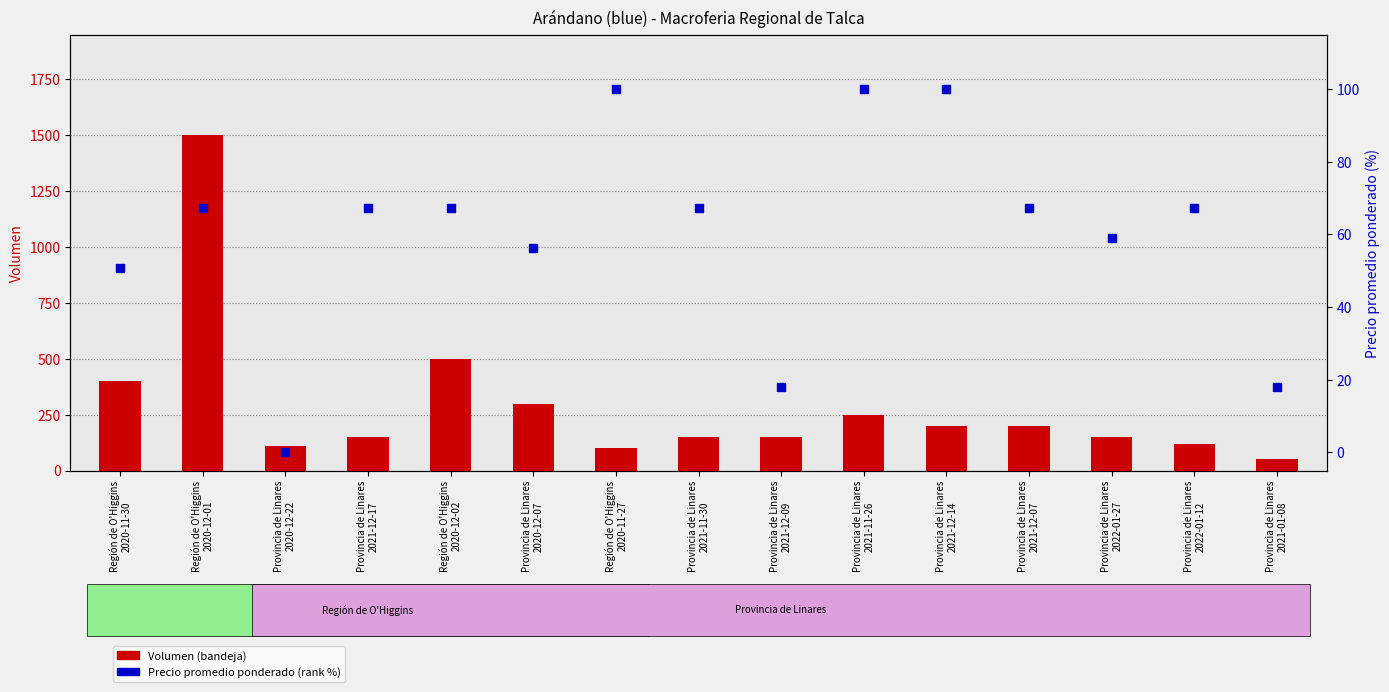

What is the total value across all series at Provincia de Linares
2022-01-12?

187.2